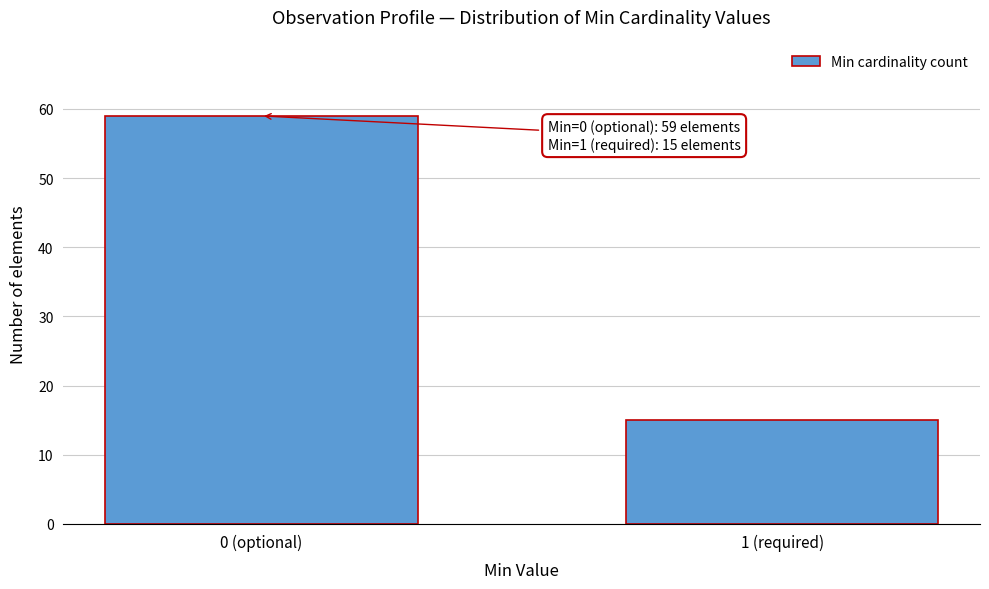

Reading left to right, list all the values displayed in this chart.

59	15